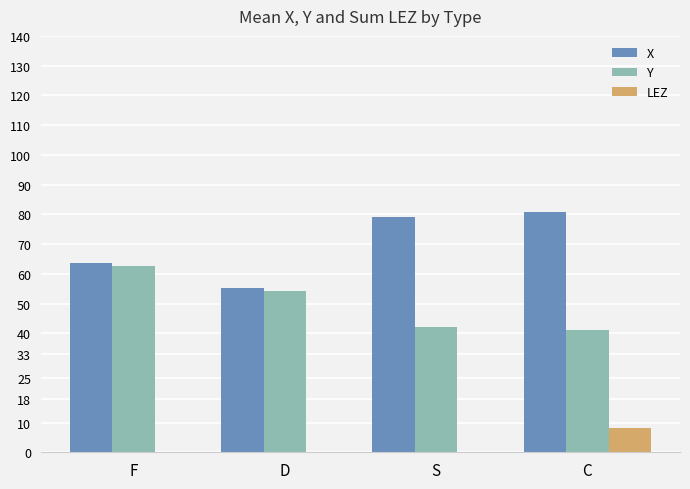

Which series changed the most between D and C?

X